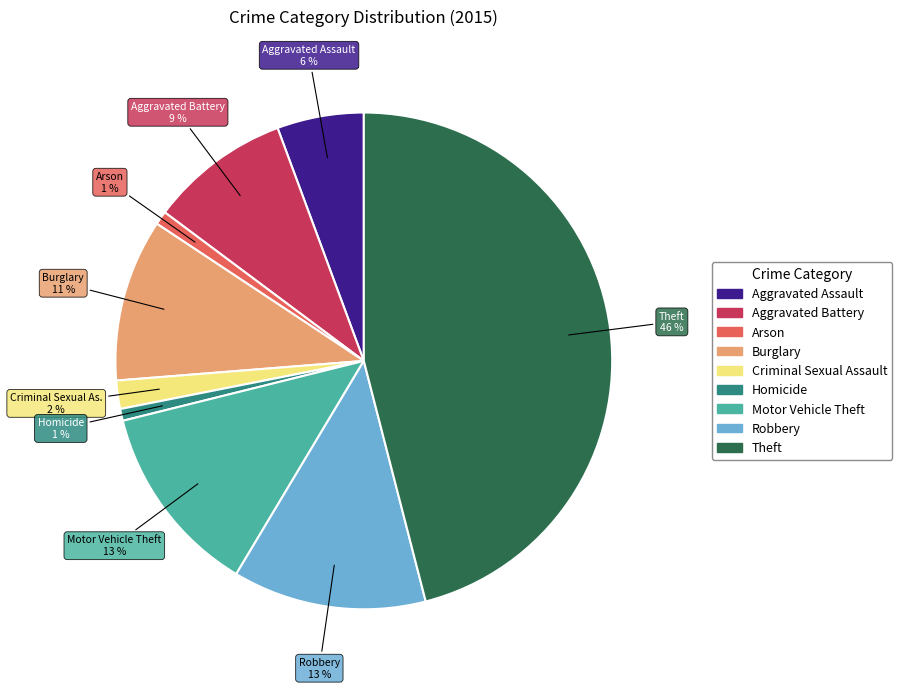

Does any single category account for the majority?

No